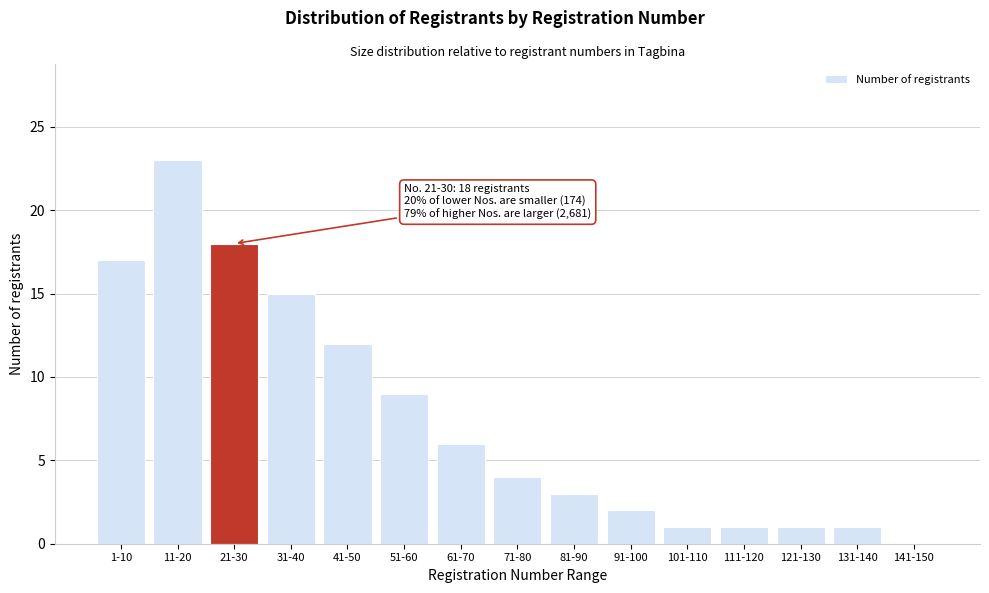

Reading right to left, list all the values displayed in this chart.

141-150=0	131-140=1	121-130=1	111-120=1	101-110=1	91-100=2	81-90=3	71-80=4	61-70=6	51-60=9	41-50=12	31-40=15	21-30=18	11-20=23	1-10=17